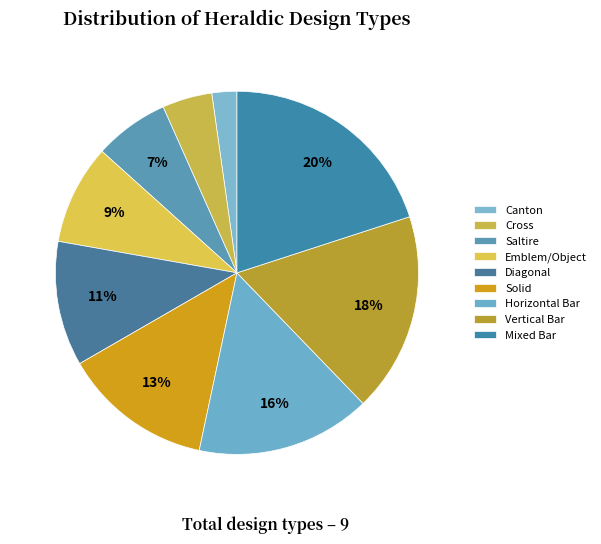

Is there a majority slice in this chart?

No